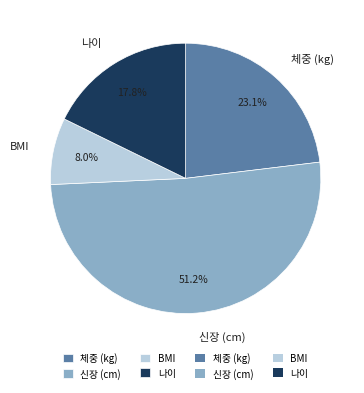

What portion of the pie excludes BMI?

92.0%